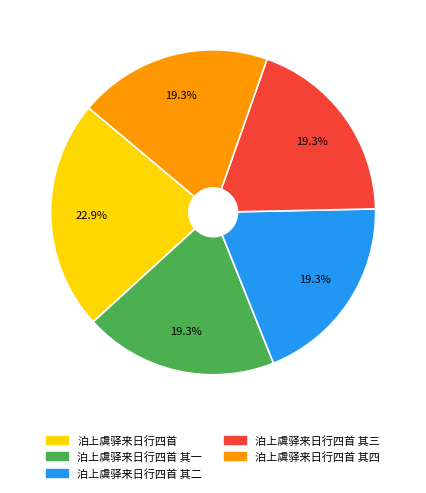

Between 泊上虞驿来日行四首 其一 and 泊上虞驿来日行四首, which is larger?

泊上虞驿来日行四首